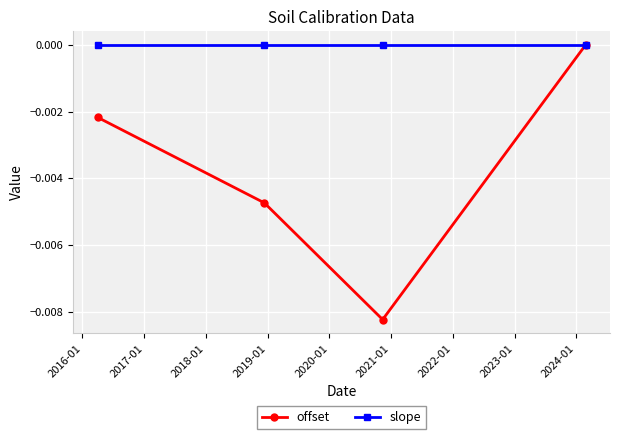

Which series has the largest range (max minus min)?

offset